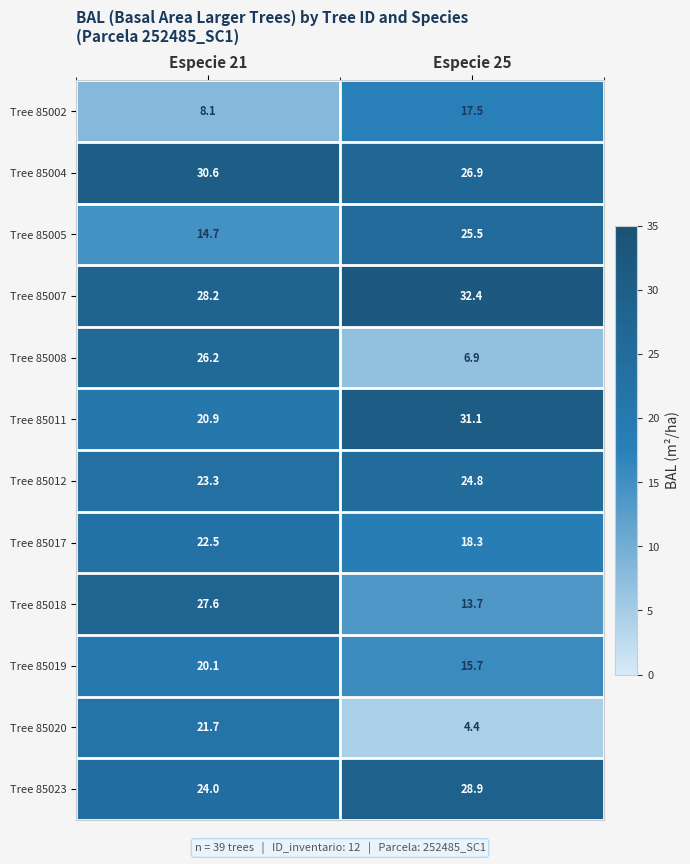

At which category is the sum across all series the highest?

Especie 21